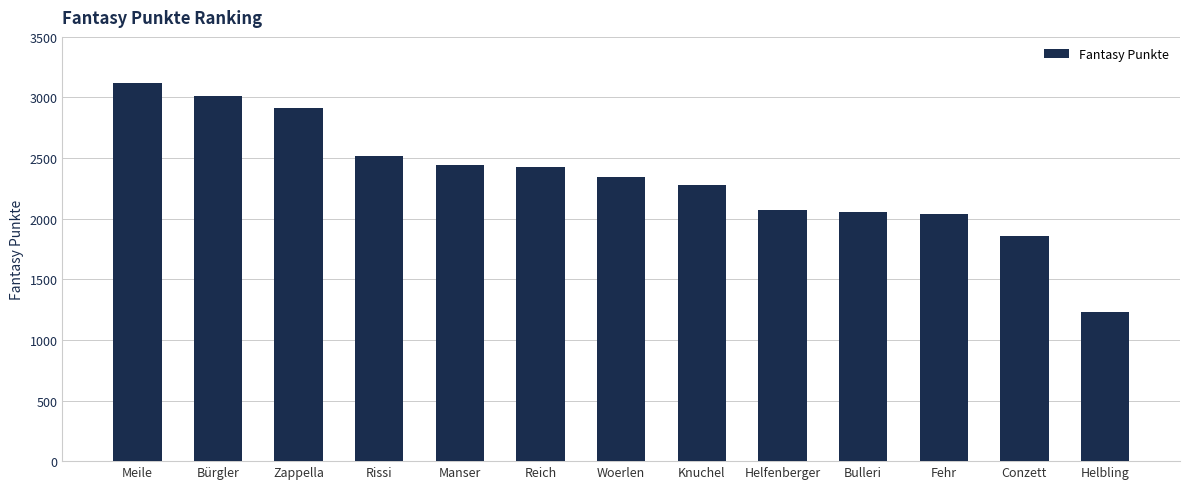

Reading right to left, transcribe all the data shown in this chart.

1234	1857	2035	2058	2073	2278	2348	2429	2443	2516	2914	3009	3116